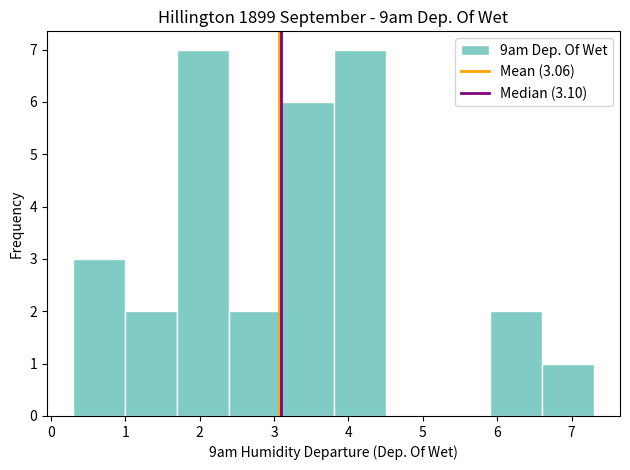

How tall is the bar that spans 0.3 to 1.0 on the x-axis? The values are not printed on the chart, so give them approximately, as read against the axis.

3